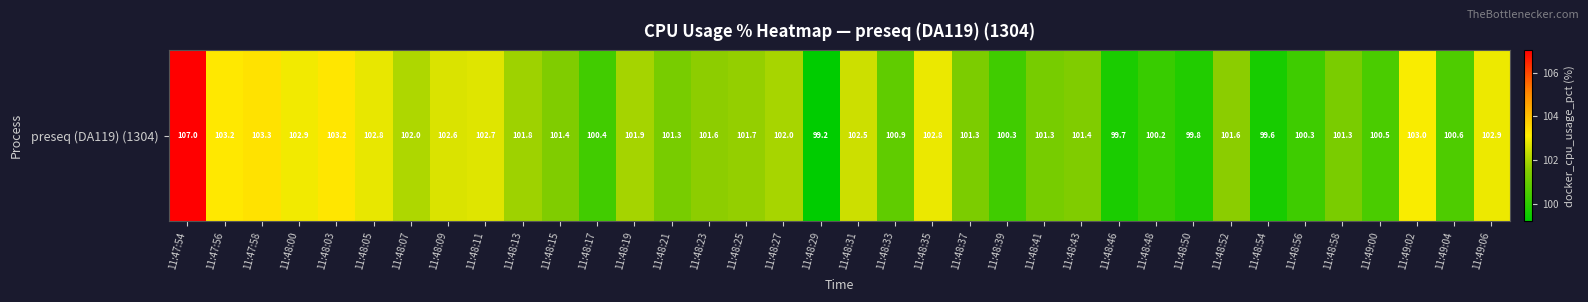

What is the change in value from 11:48:21 to 11:49:06?

+1.6